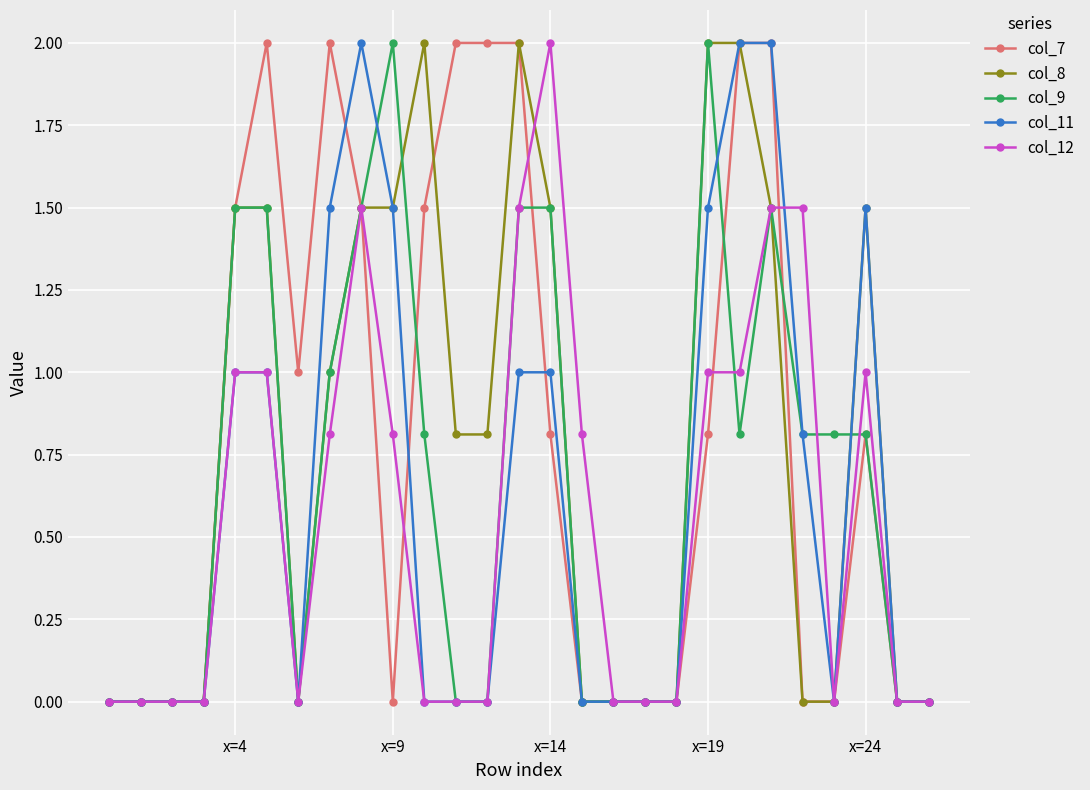

What is the maximum value shown in the chart?

2.0